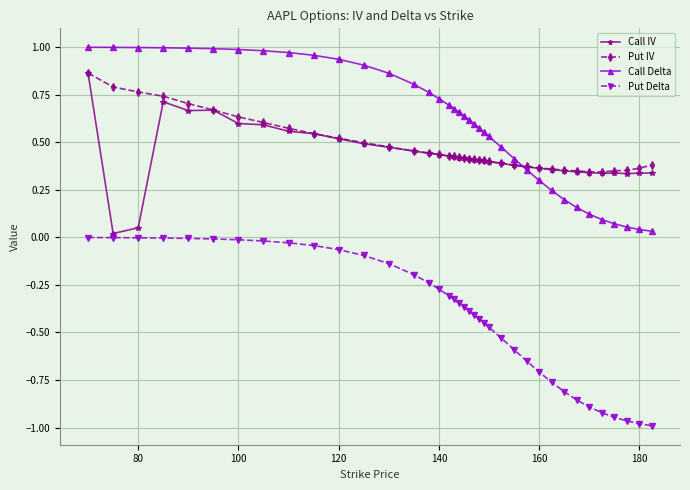

True or false: Put IV and Put Delta intersect in this chart.

False